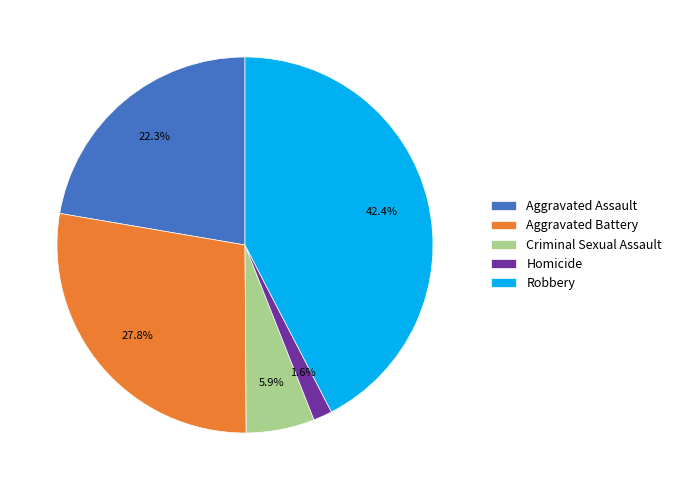

Count the number of slices in the pie.

5